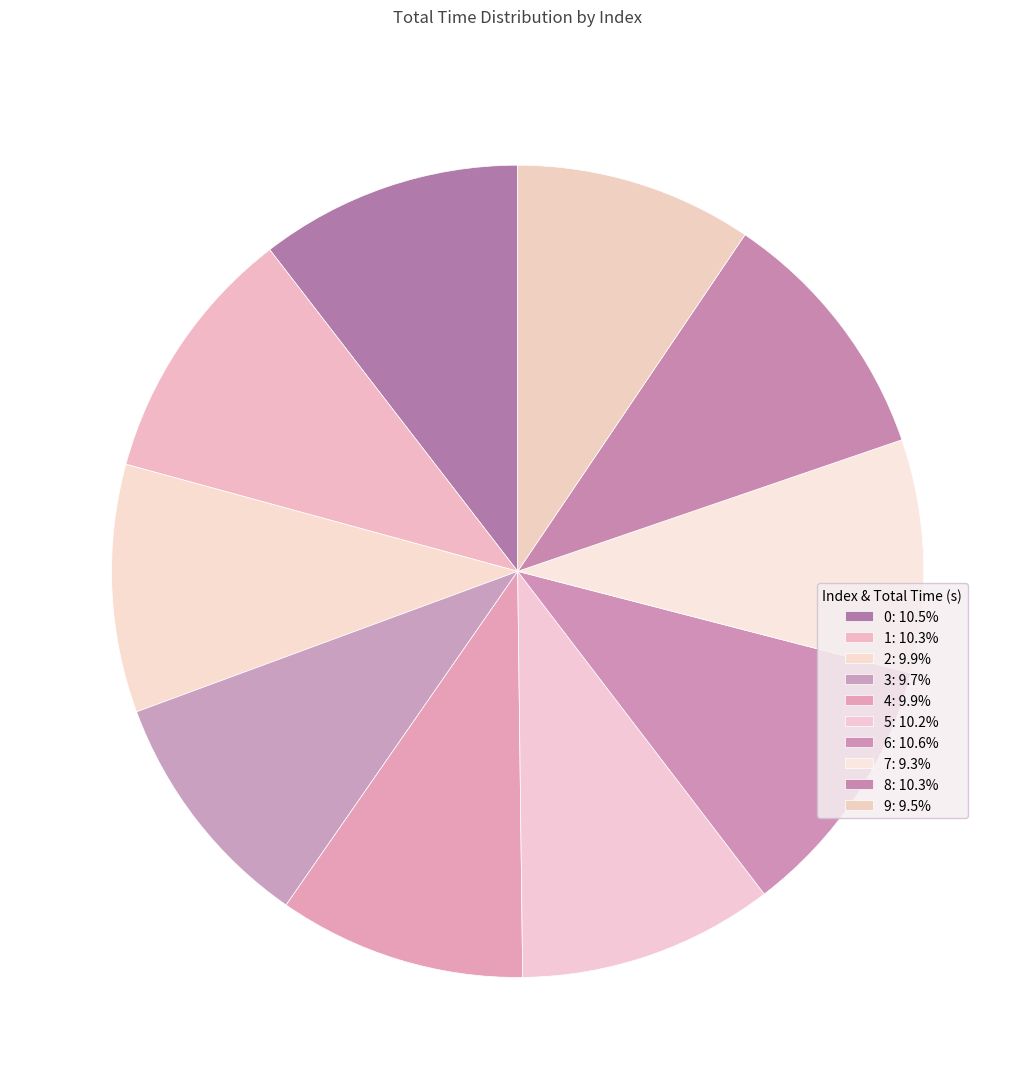

To the nearest percent, what percentage of the pie is 3?

10%